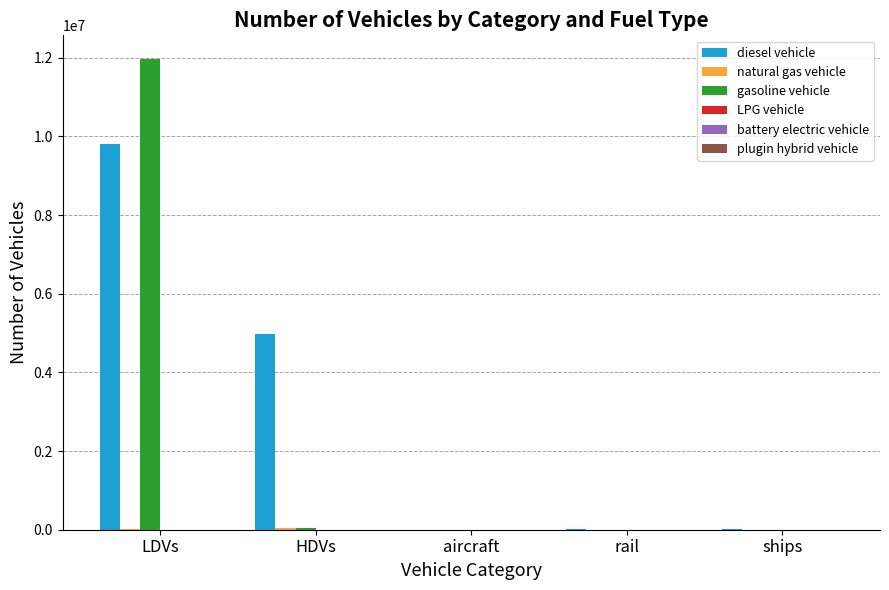

How many series are shown in this chart?

6